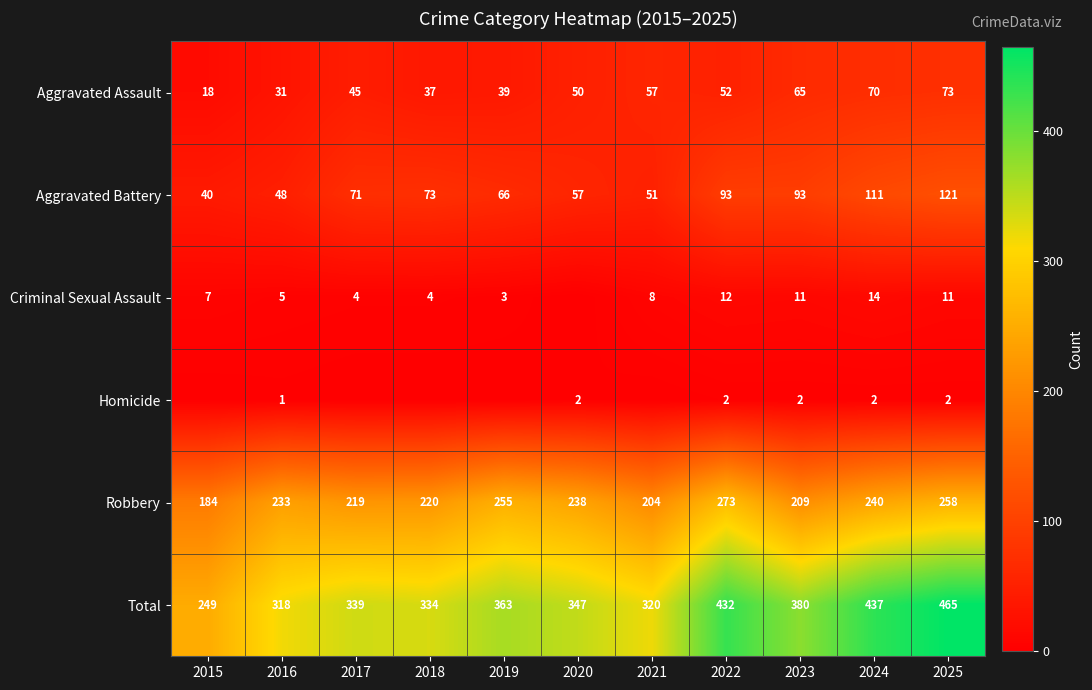

What is the minimum value for Aggravated Assault?

18